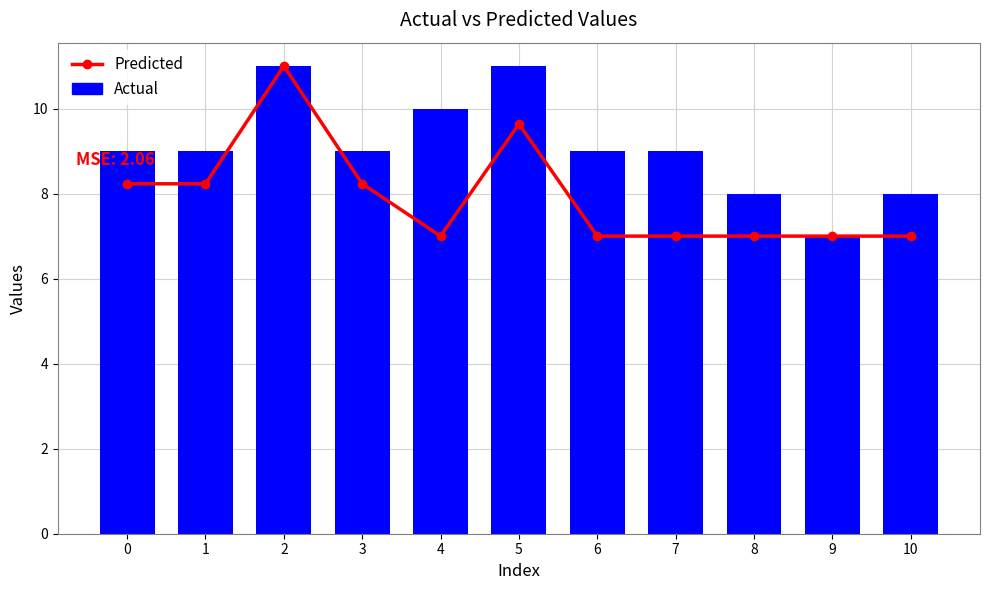

Count the Actual values in the range 8 to 10.

8